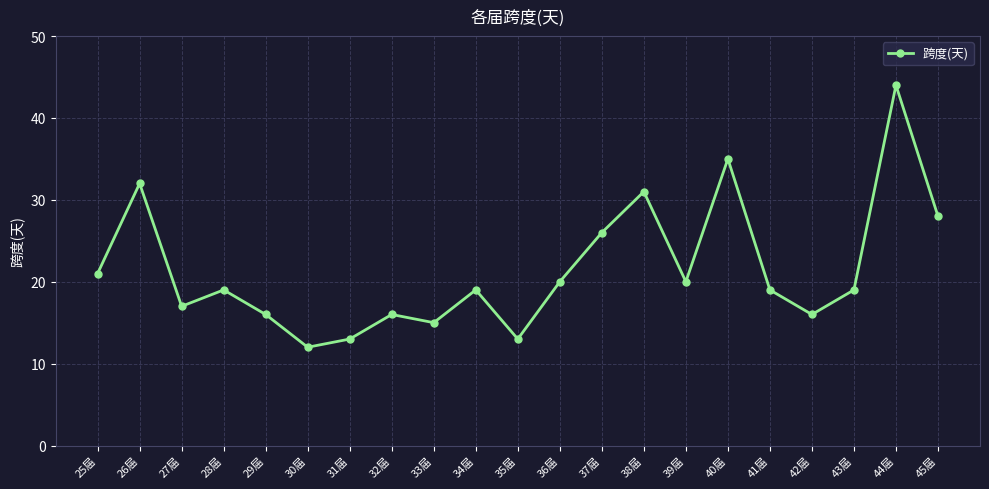

What is the smallest value displayed?

12